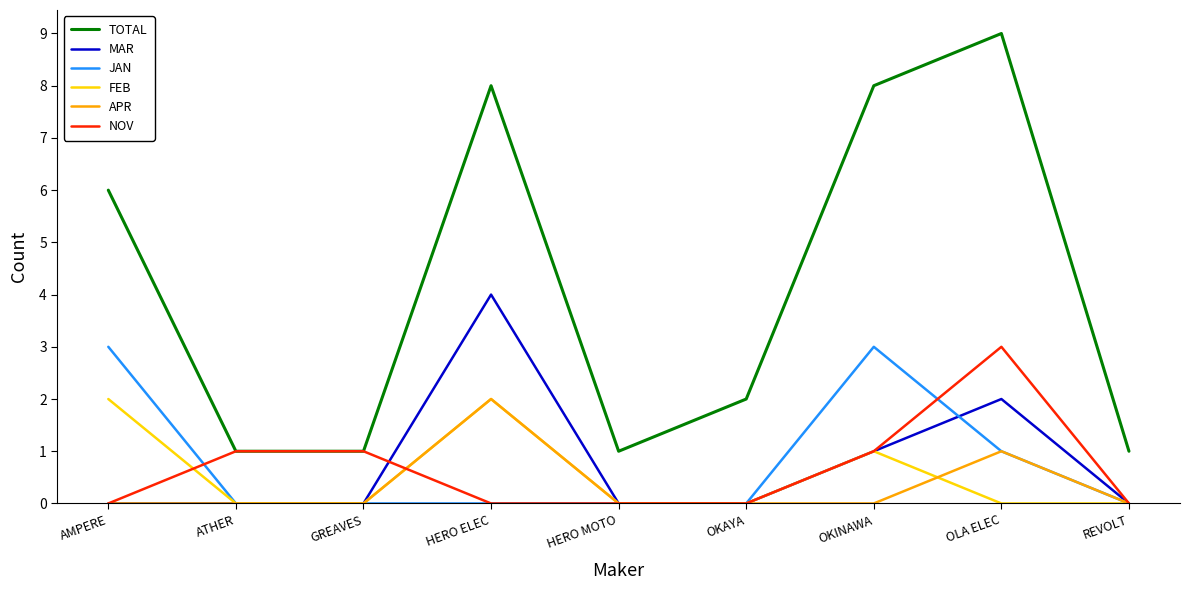

The TOTAL series shows 1 at REVOLT. True or false?

True